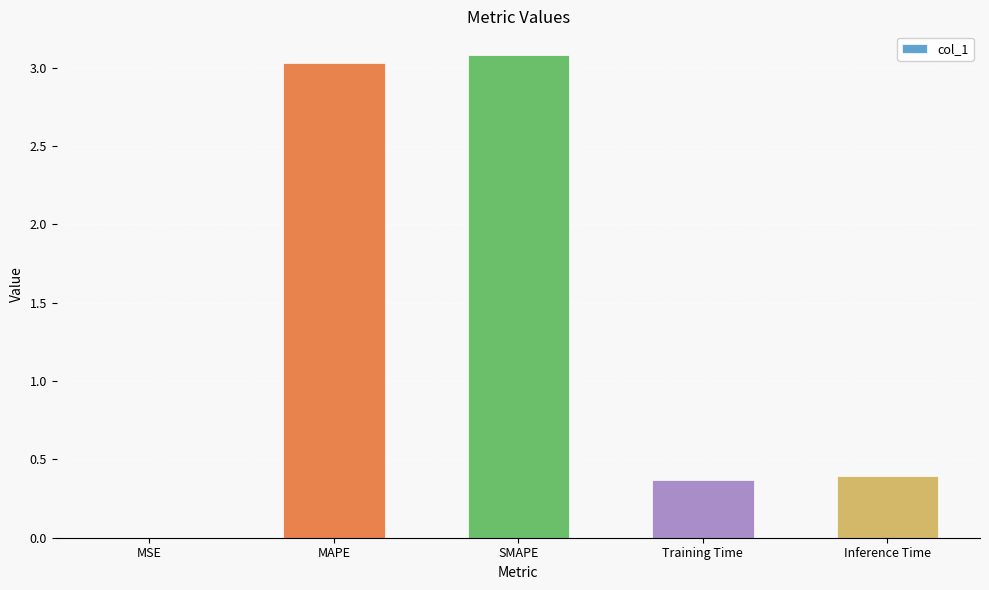

What is the maximum value shown in the chart?

3.1